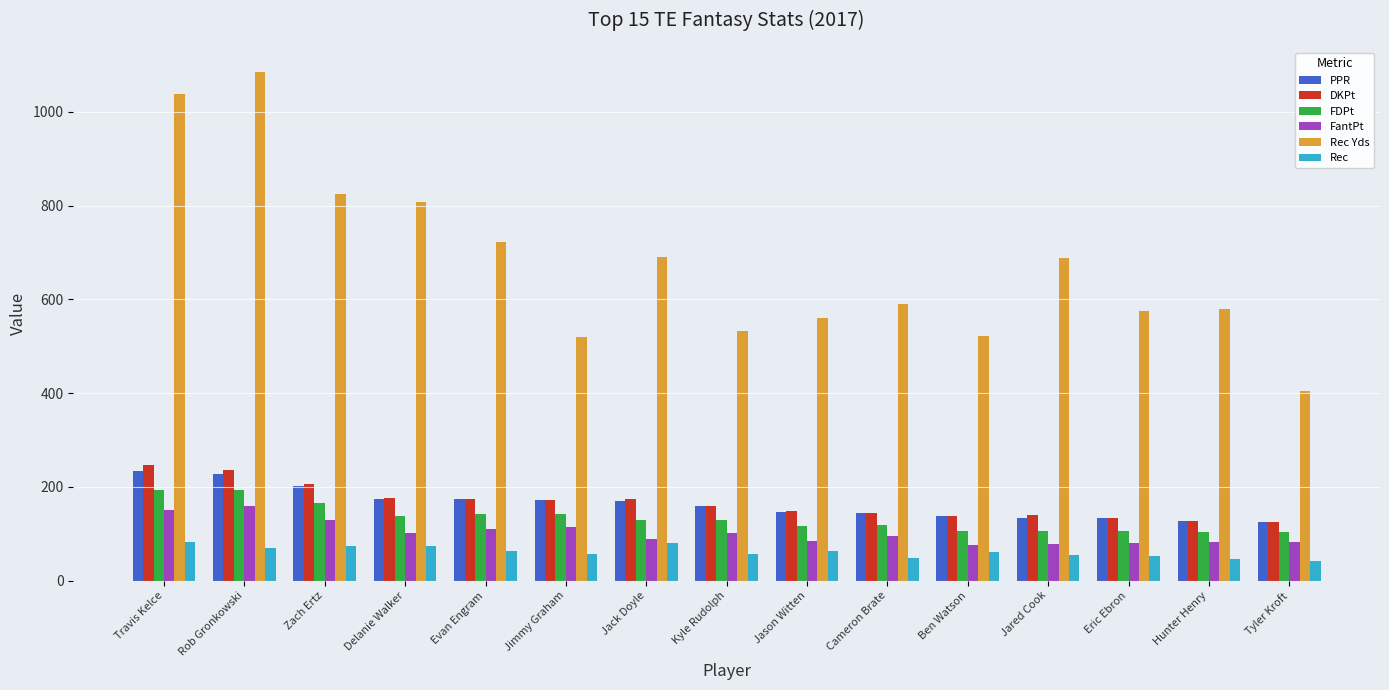

Which series has the largest total across all categories?

Rec Yds